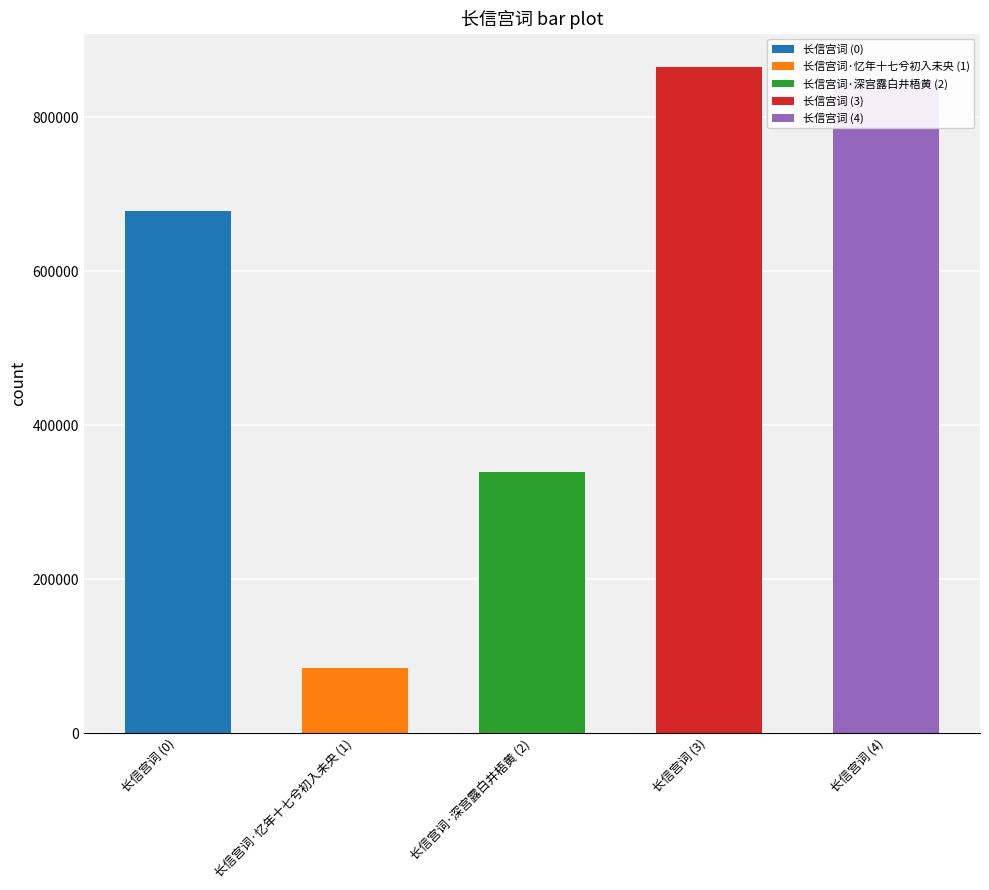

List the labels in order of value, largest first.

长信宫词, 长信宫词, 长信宫词, 长信宫词·深宫露白井梧黄, 长信宫词·忆年十七兮初入未央